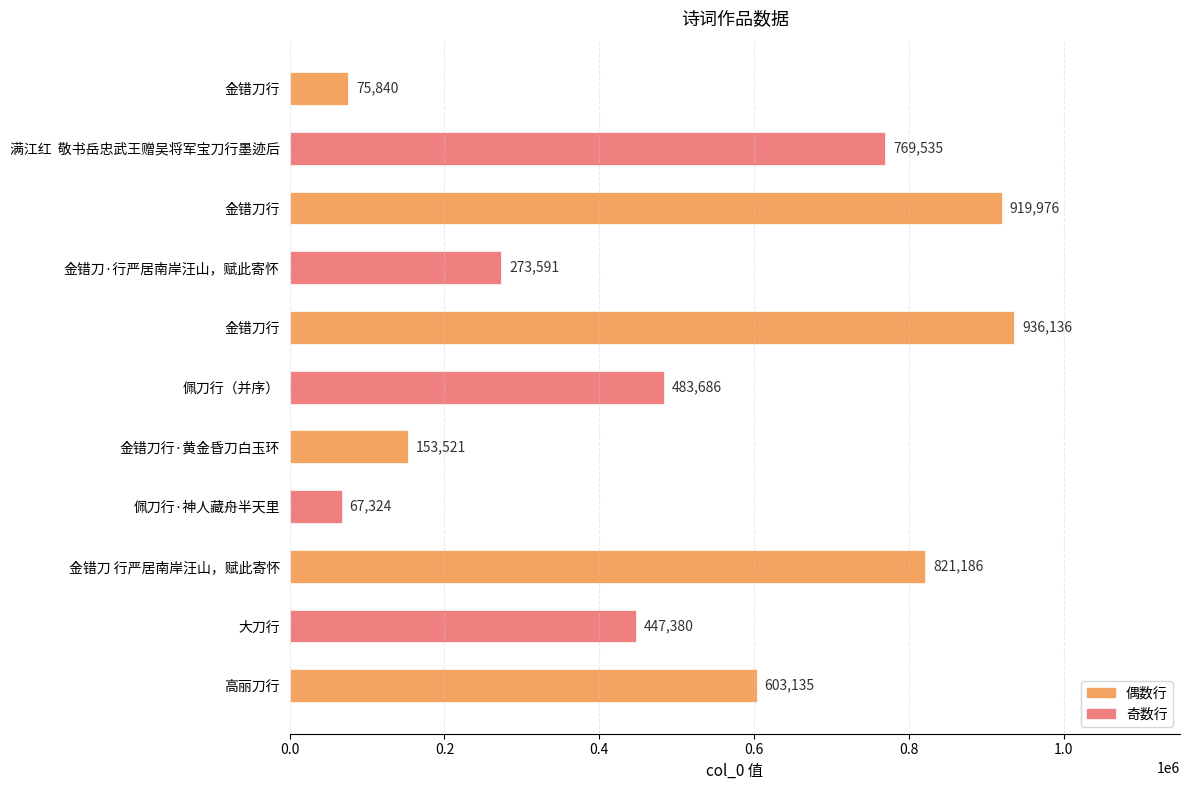

Count the number of categories in the chart.

11